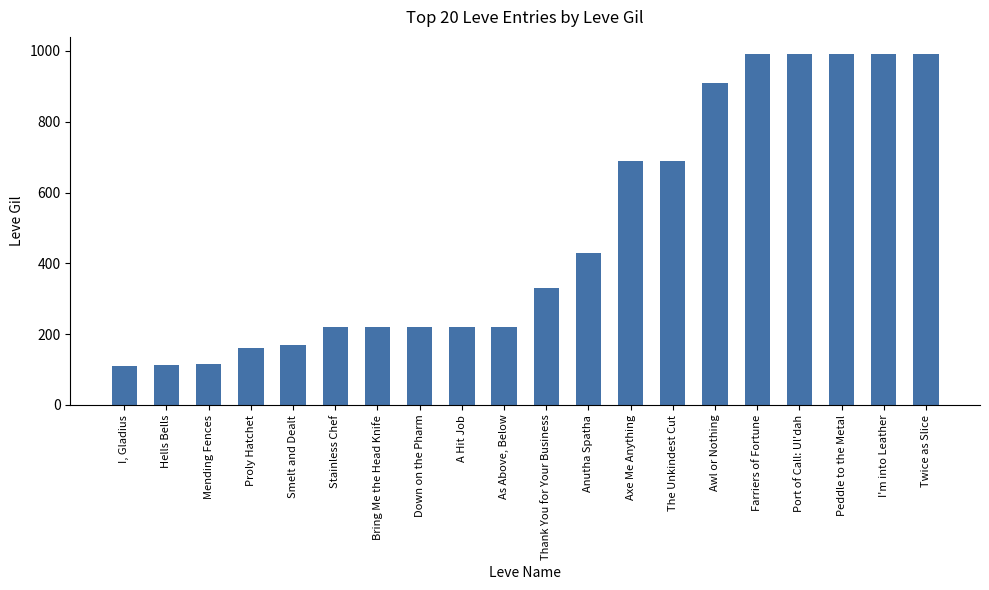

Are the bars grouped side by side (vs. stacked)?

No